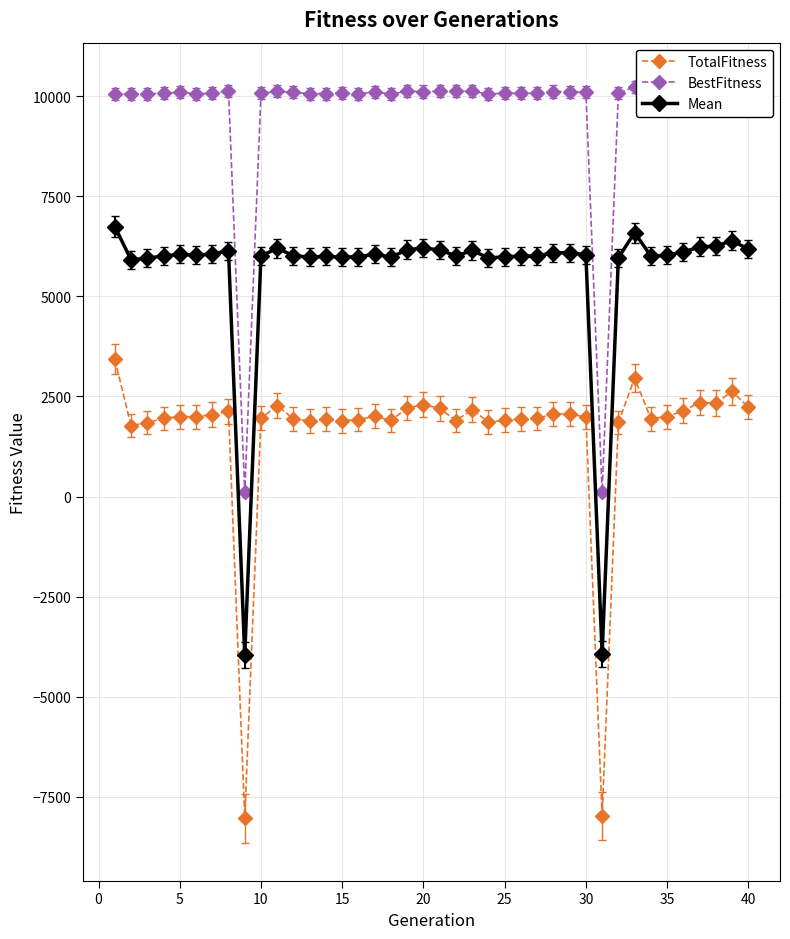

True or false: BestFitness has more than 0 interior local peaks.

True